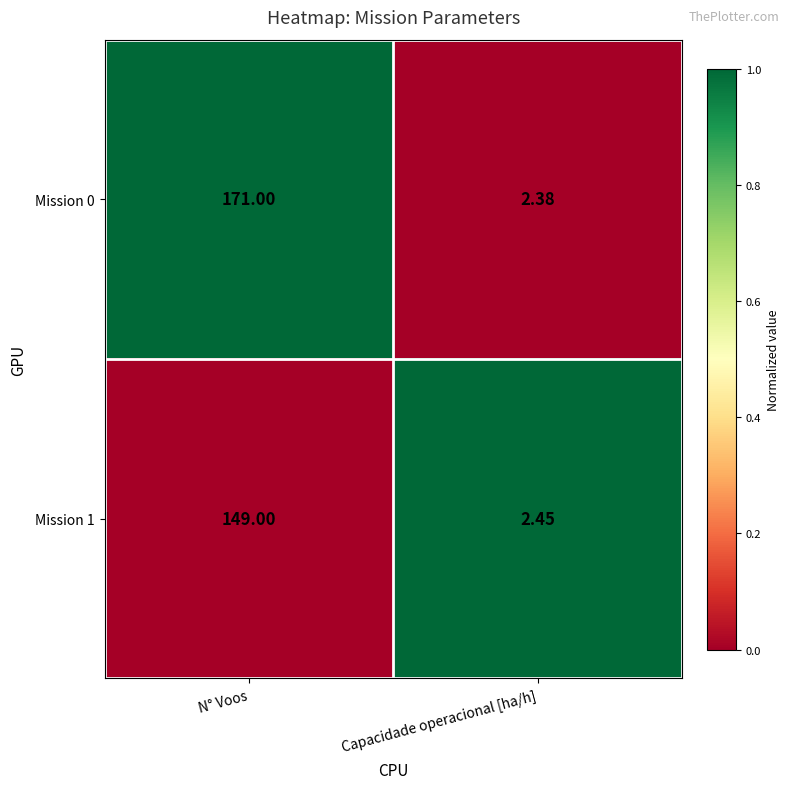

Is the value of Mission 1 at Capacidade operacional [ha/h] greater than the value of Mission 0 at Capacidade operacional [ha/h]?

Yes